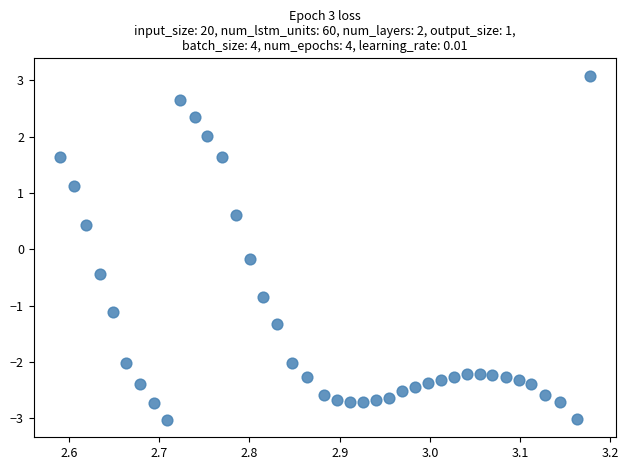

What is the range of Y values (max minus min)?

6.1